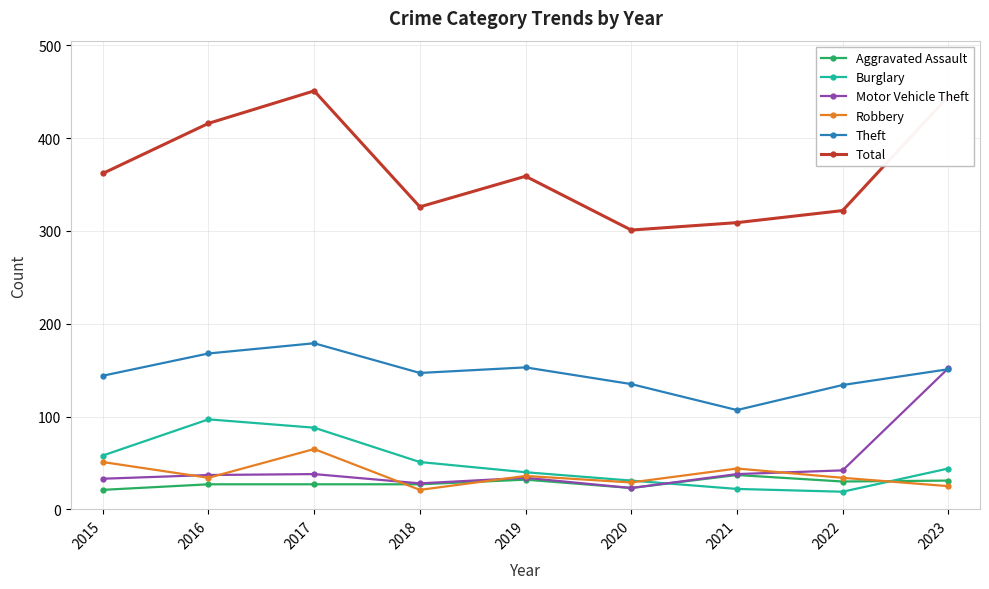

What is the value of the Total point at the 7th from the left?

309